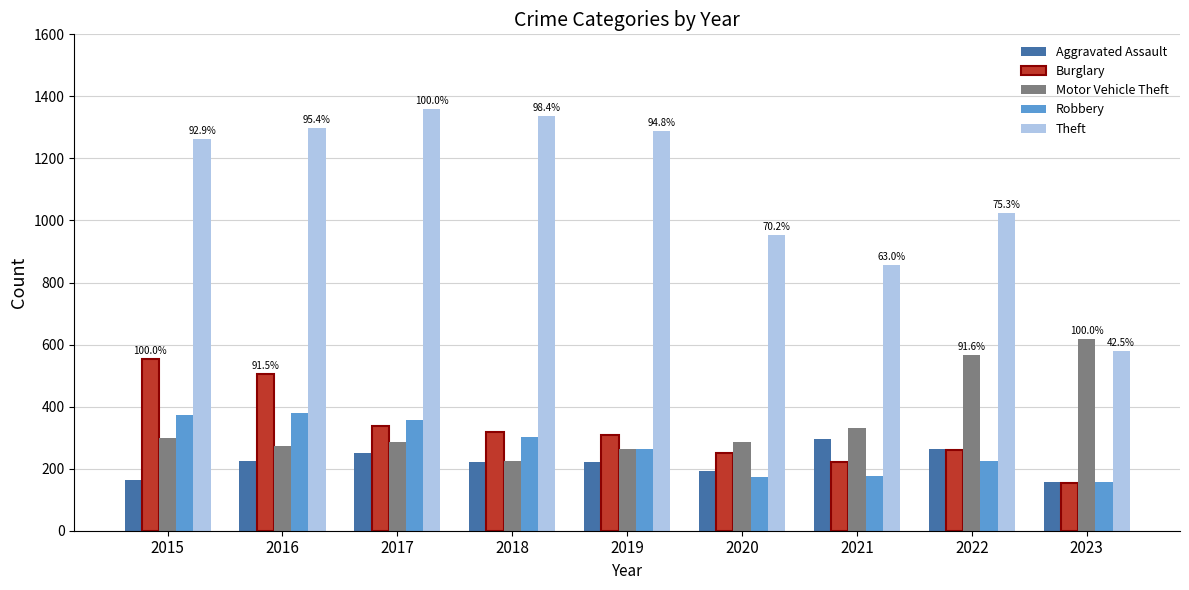

At which label is Robbery closest to 269?

2019